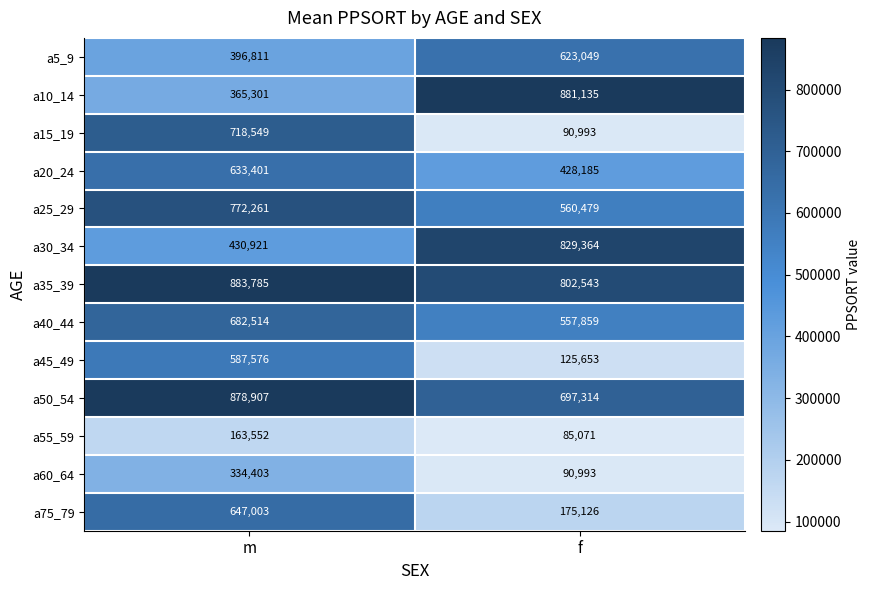

Rank the series at m from highest to lowest value.

a35_39, a50_54, a25_29, a15_19, a40_44, a75_79, a20_24, a45_49, a30_34, a5_9, a10_14, a60_64, a55_59